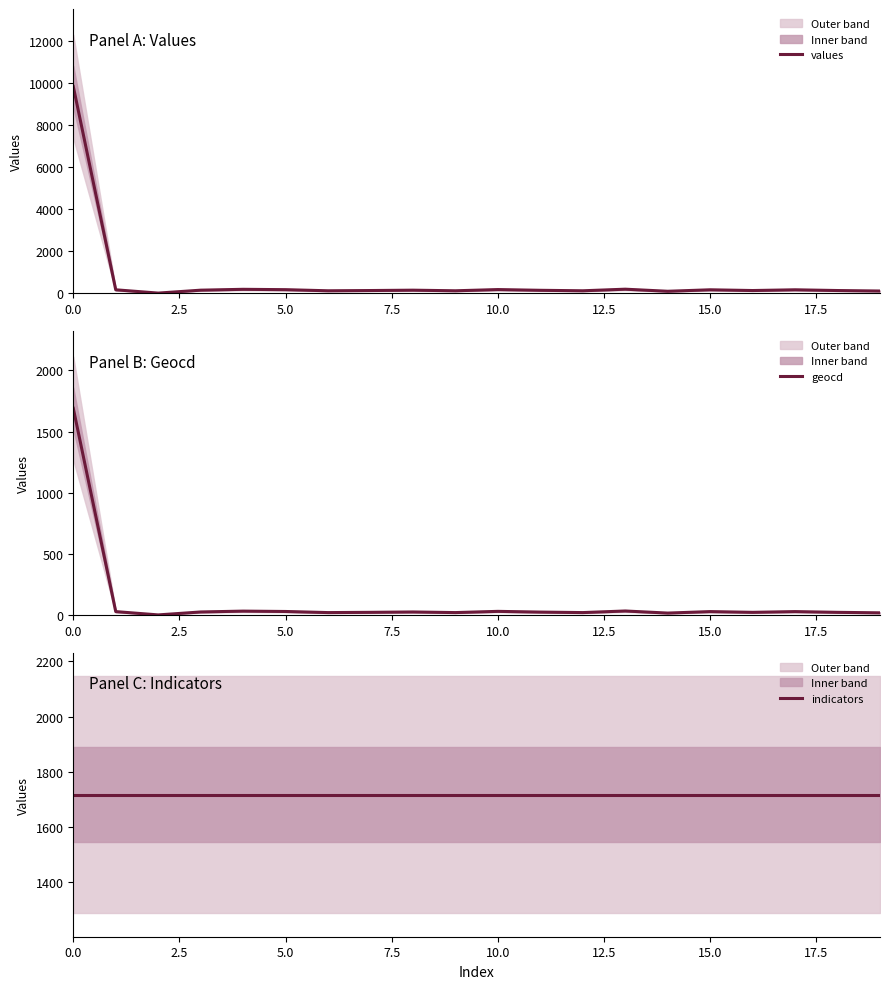

Does the chart have visible grid lines?

No